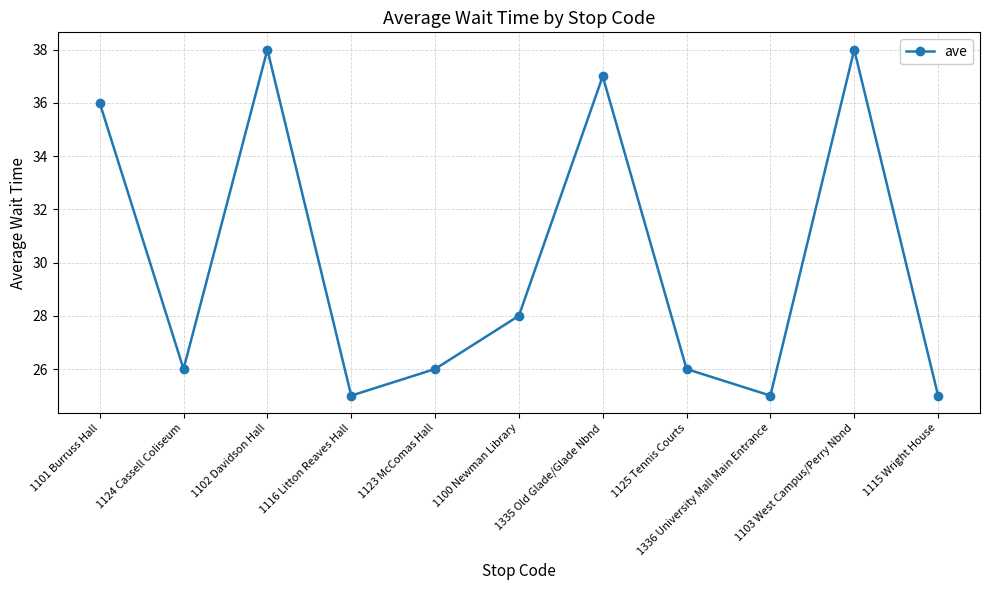

What is the label of the 9th point from the left?

1336 University Mall Main Entrance